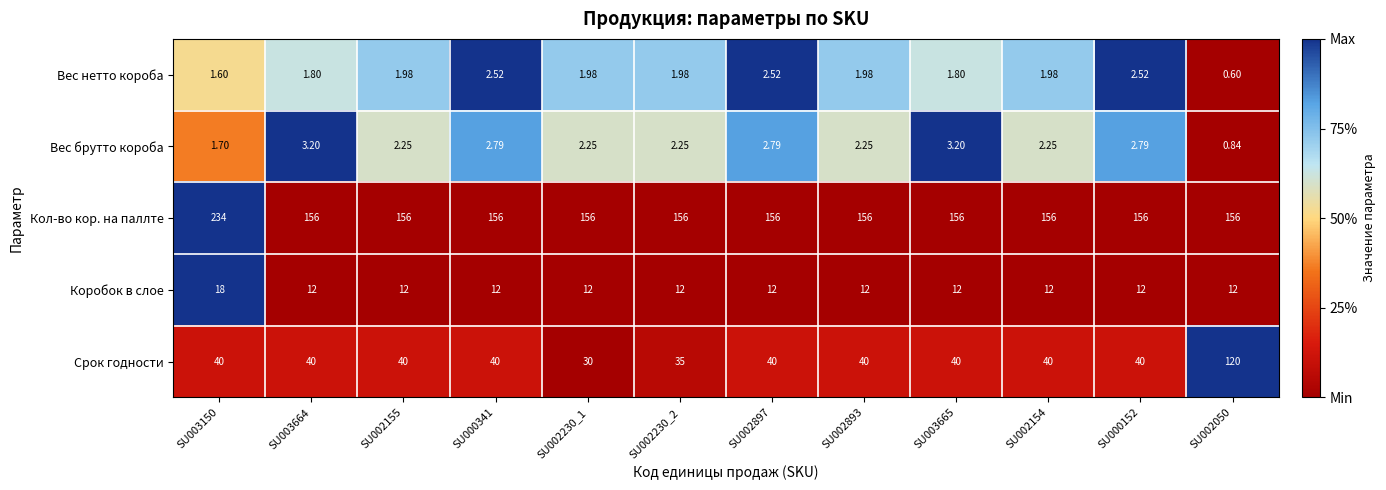

Is the value of Коробок в слое at SU002230_2 greater than the value of Кол-во кор. на паллте at SU002893?

No